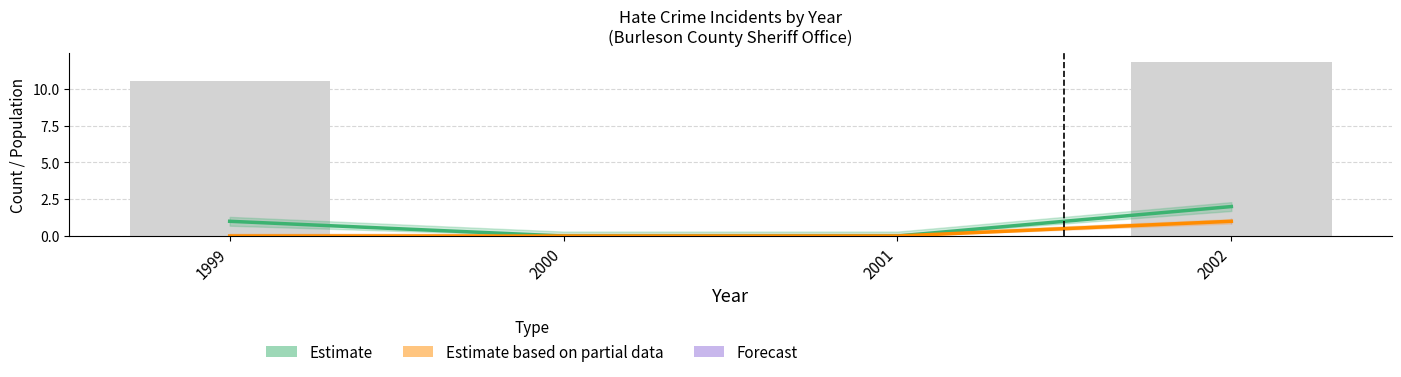

Reading left to right, what are all the values shown in this chart?

Estimate: 1	0	0	2
Estimate based on partial data: 0	0	0	1